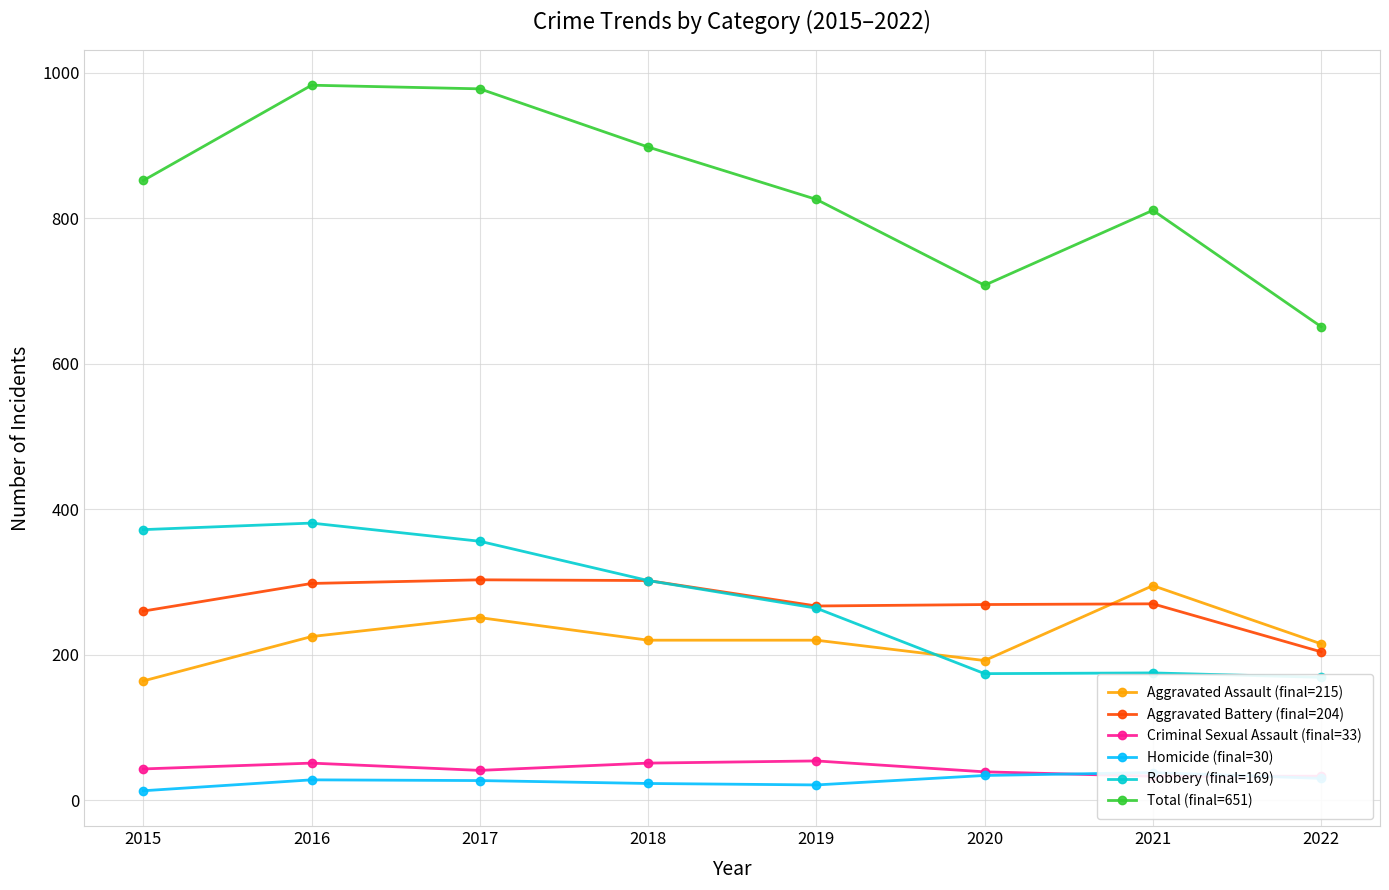

Does the chart have visible grid lines?

Yes